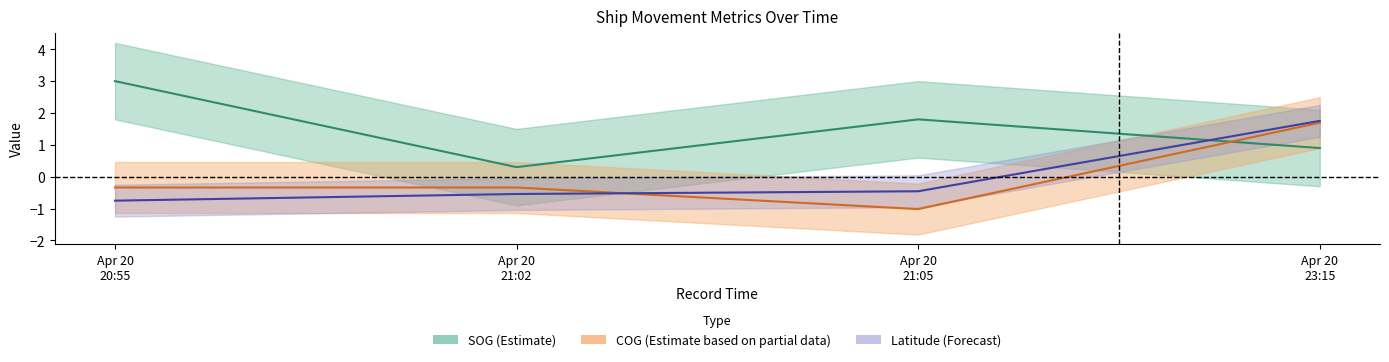

What is the spread (max minus min) of values at Apr 20 23:15?

0.9